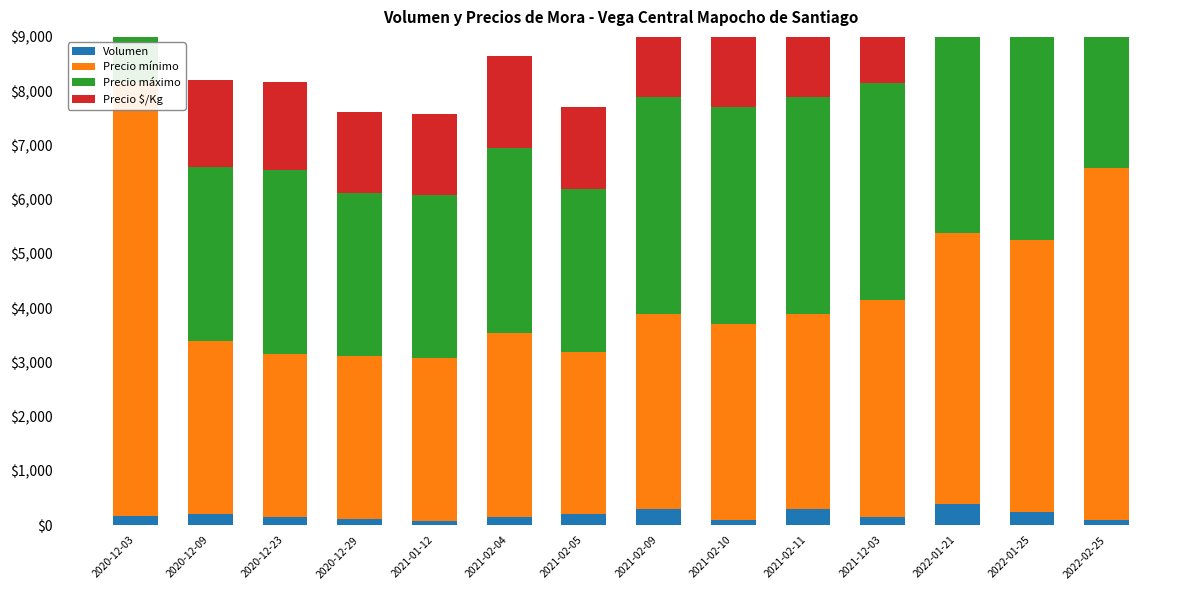

Is the value of Precio máximo at 2020-12-03 greater than the value of Precio $/Kg at 2021-02-09?

Yes